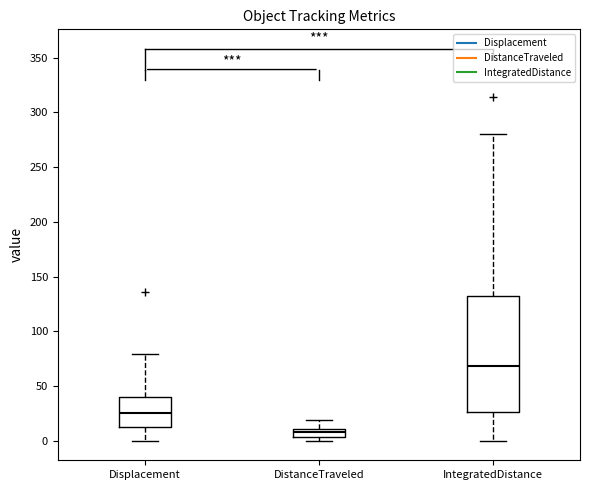

Reading left to right, transcribe this box plot: for each box, give where its median line is, the range the box spans, and where its two whiskers end, as read against the y-axis. The values are not printed on the chart, so give them approximately, as read against the axis.

Displacement: median 25, box 15 to 40, whiskers 0 to 80
DistanceTraveled: median 10 (inside the box), box 5 to 10, whiskers 0 to 20
IntegratedDistance: median 70, box 25 to 130, whiskers 0 to 280